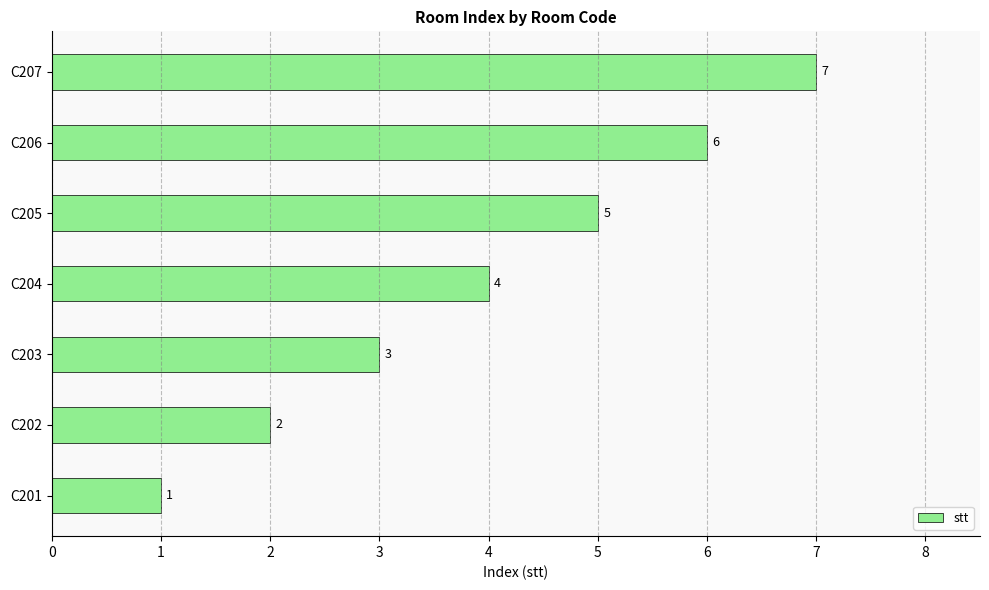

What is the change in value from C203 to C206?

+3